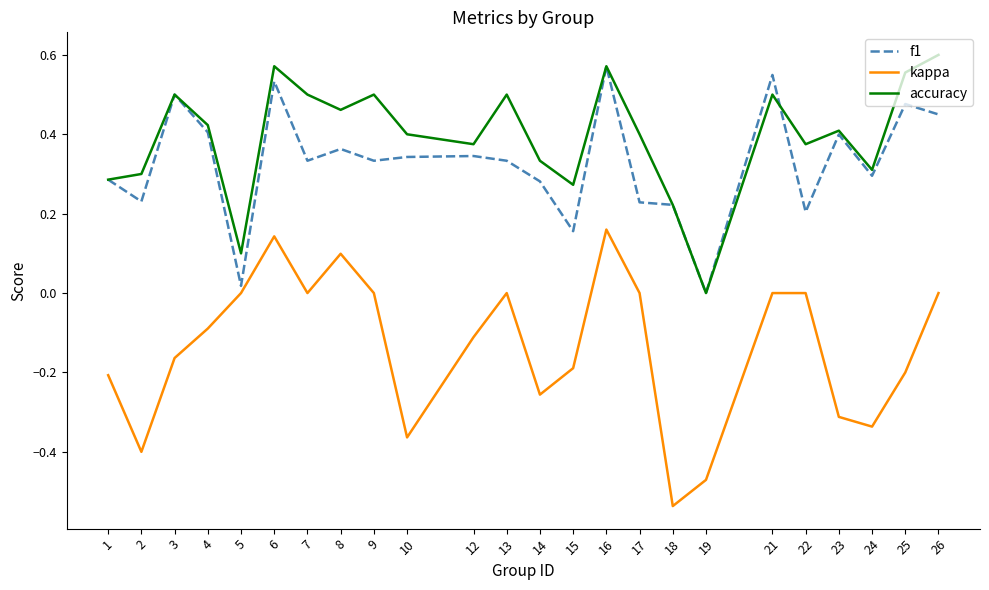

The kappa series shows 0.5 at 26. True or false?

False